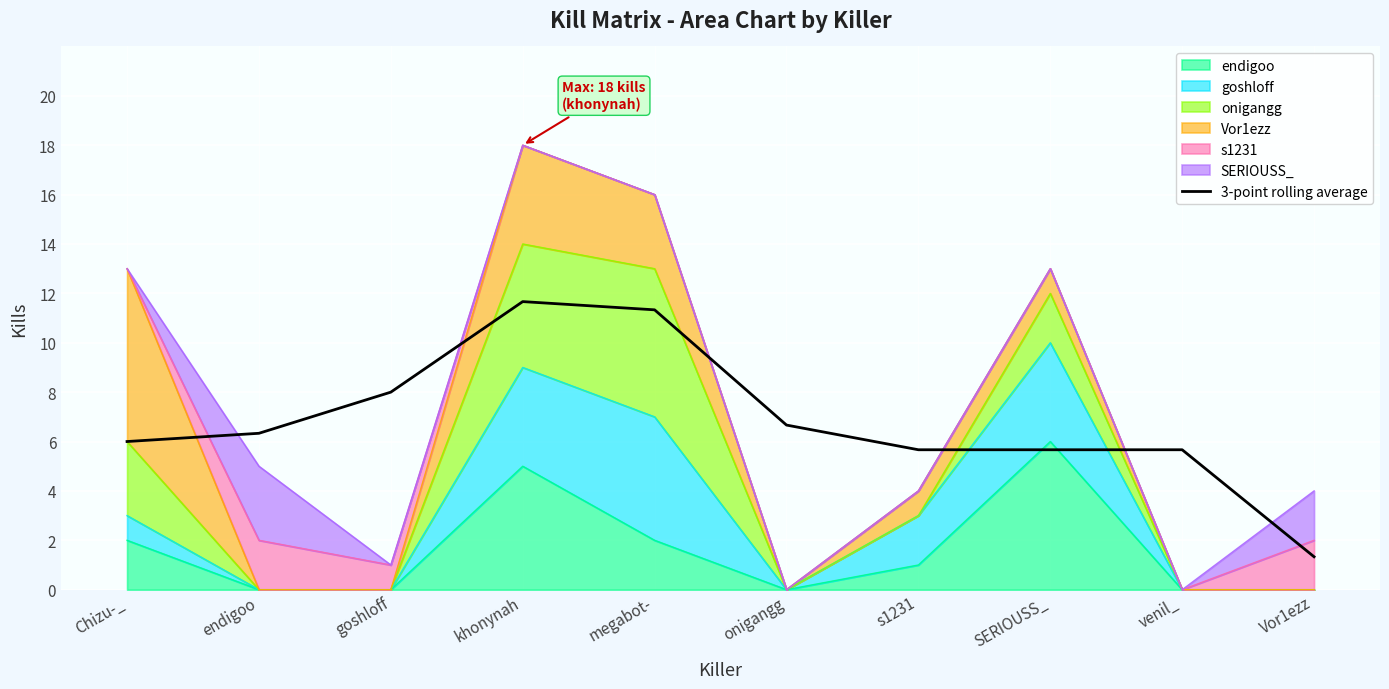

Does the chart display data point markers on the line(s)?

No